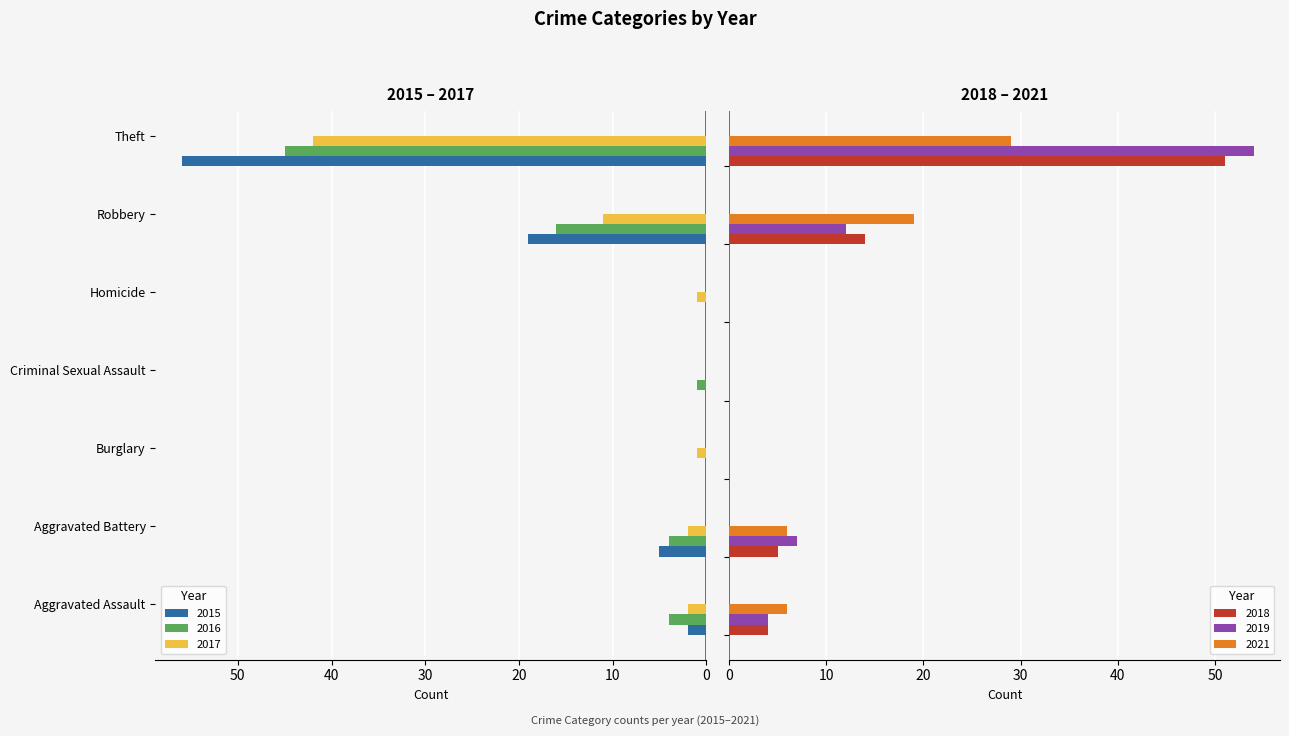

Is the value of 2017 at Theft greater than the value of 2016 at Homicide?

Yes